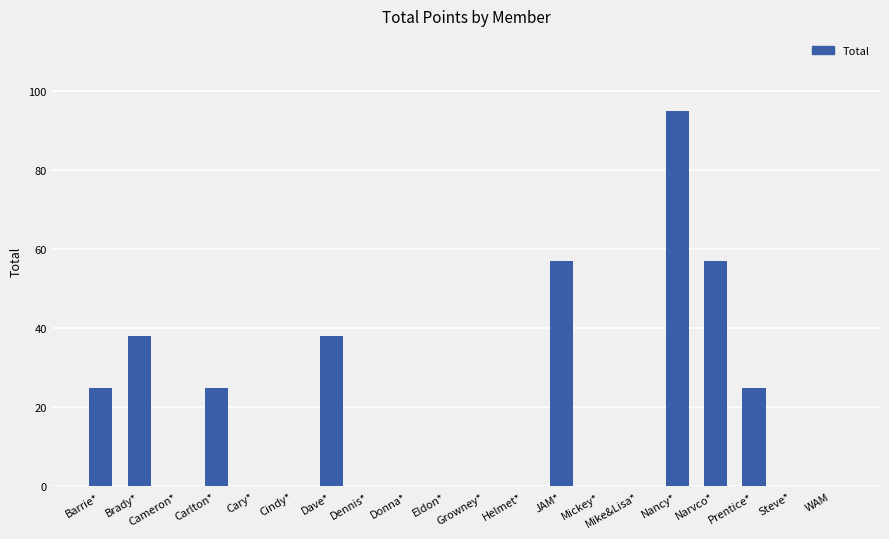

The chart shows a value of 50 at Brady*. True or false?

False